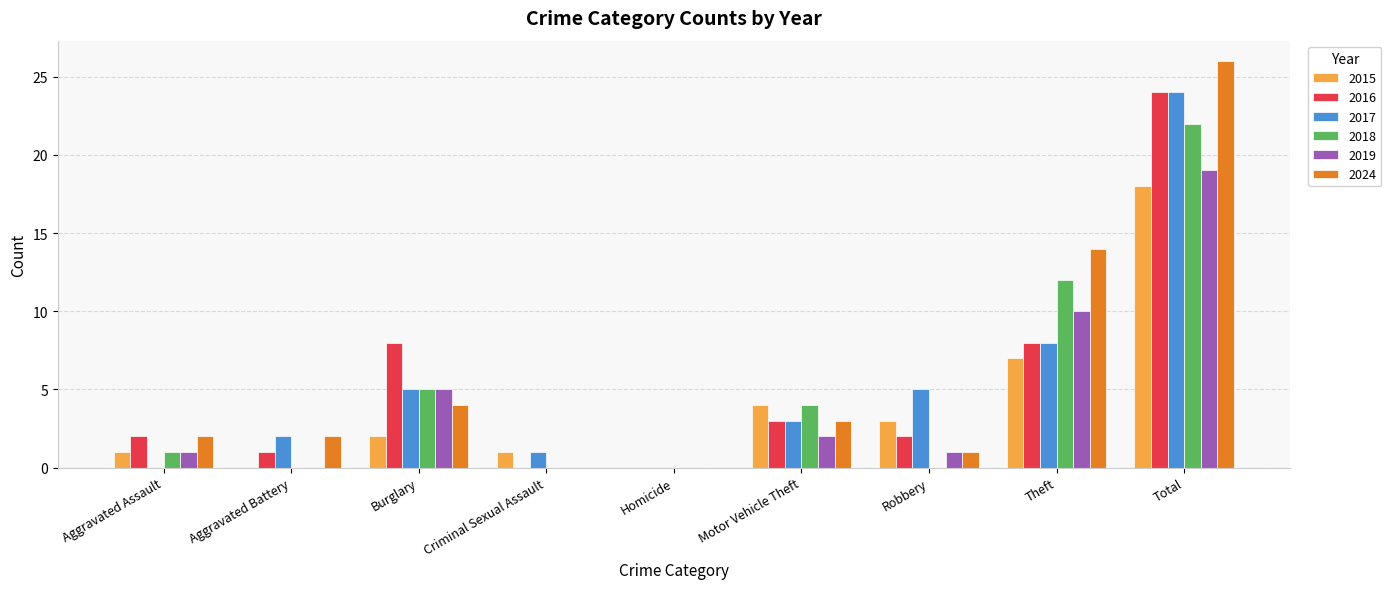

Is the value of 2018 at Criminal Sexual Assault greater than the value of 2024 at Theft?

No